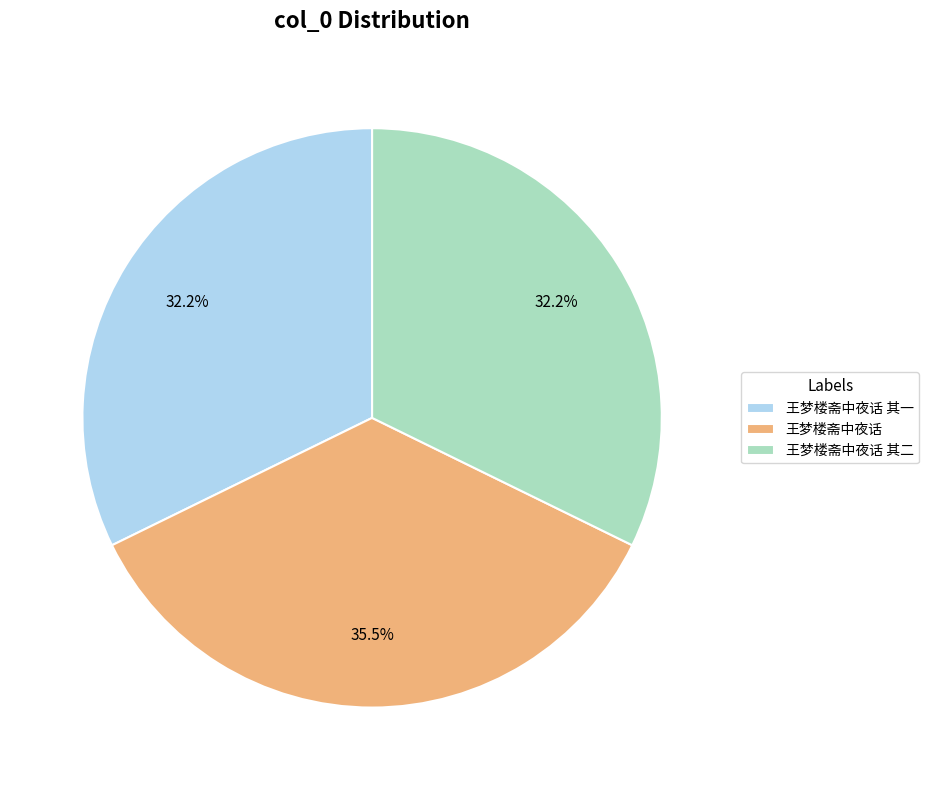

What percentage is the 王梦楼斋中夜话 其一 slice, to the nearest percent?

32%